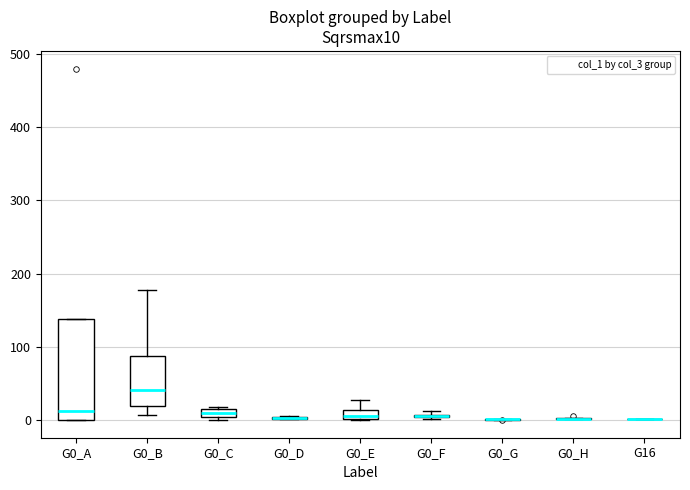

Which box is the tallest, from its lower edge to its upper edge?

G0_A